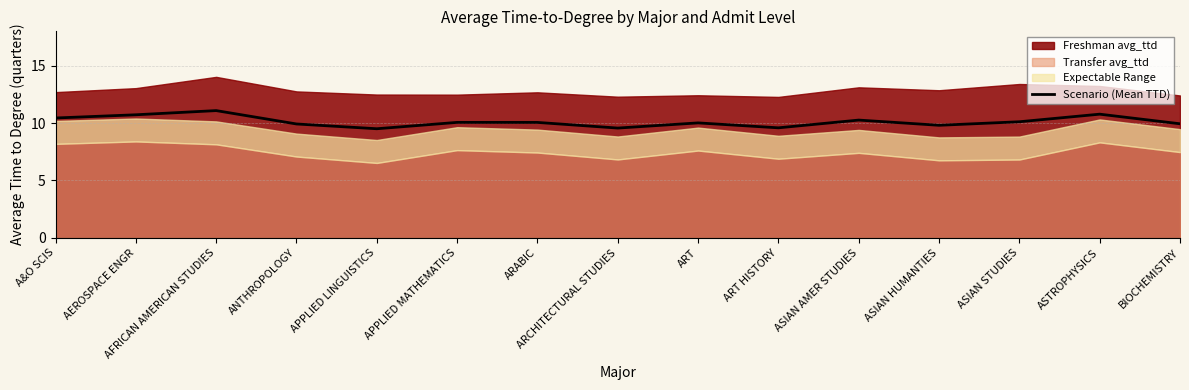

At which category does the data reach its first local valley?

APPLIED LINGUISTICS